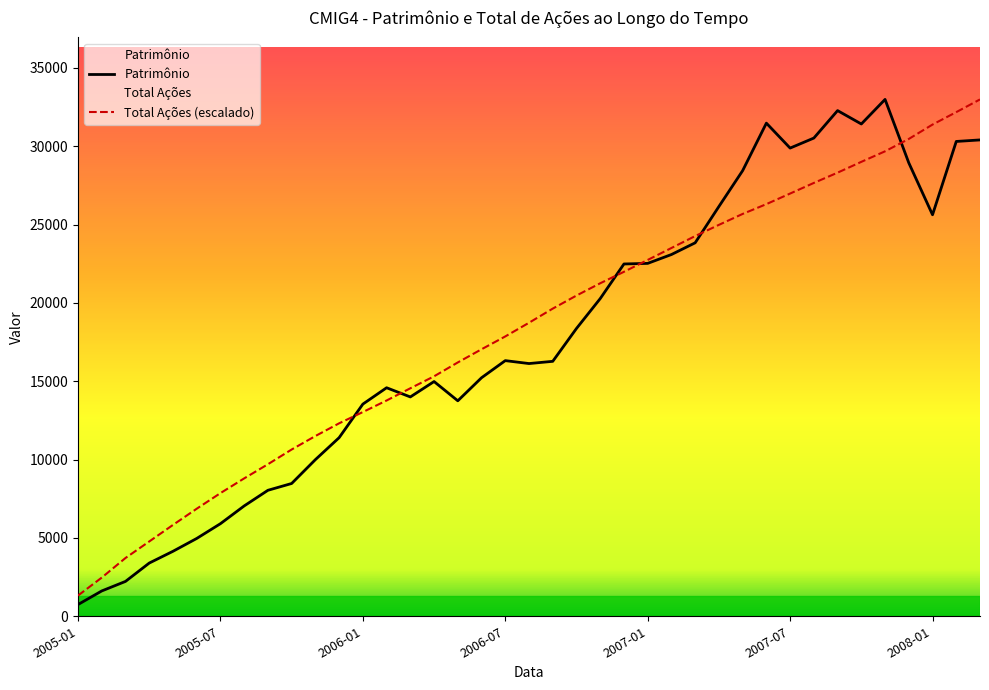

Is it true that Patrimônio equals 1800.1 at 2005-08?

False